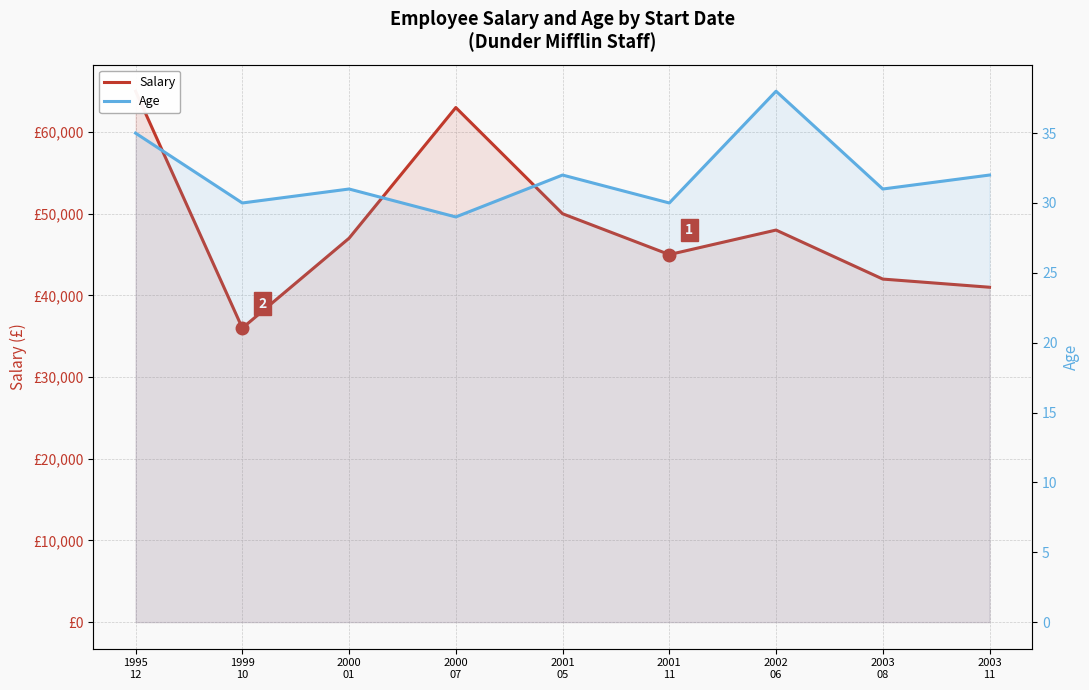

Rank the series by their average value, from lowest to highest.

Age, Salary